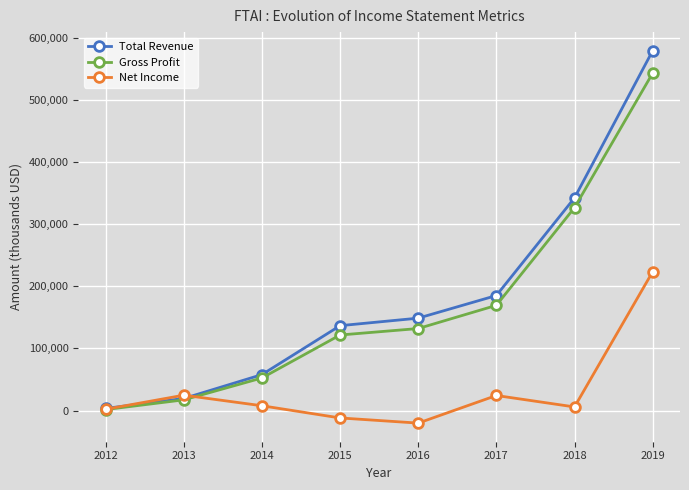

At which label does Gross Profit reach its minimum?

2012